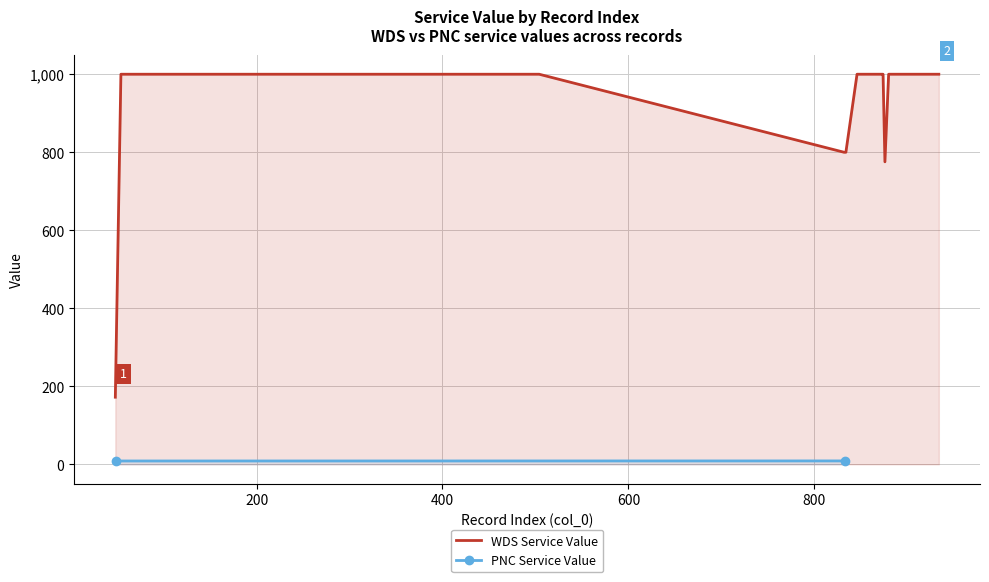

Count the PNC Value values in the range 0 to 1.

18